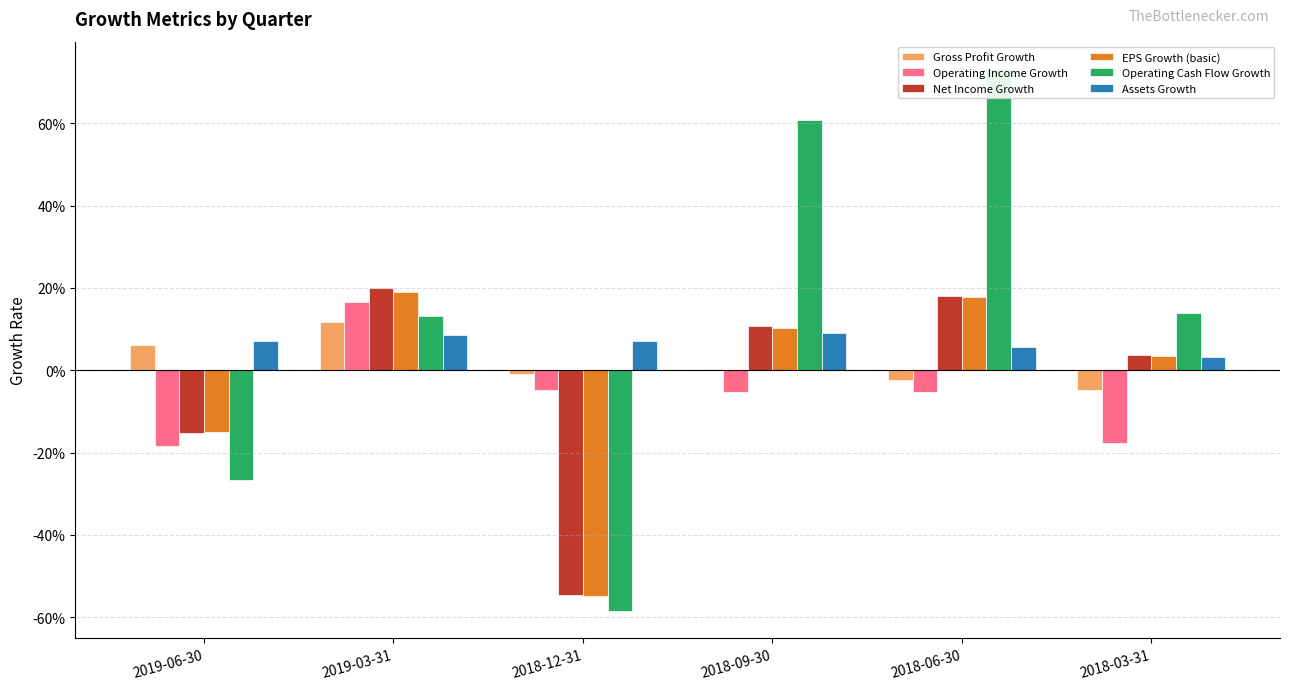

What is the lowest value of the Operating Cash Flow Growth series?

-0.6